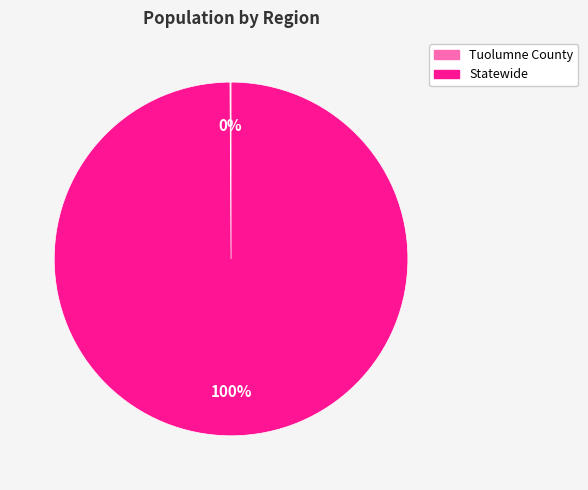

To the nearest percent, what is the average slice percentage?

50%